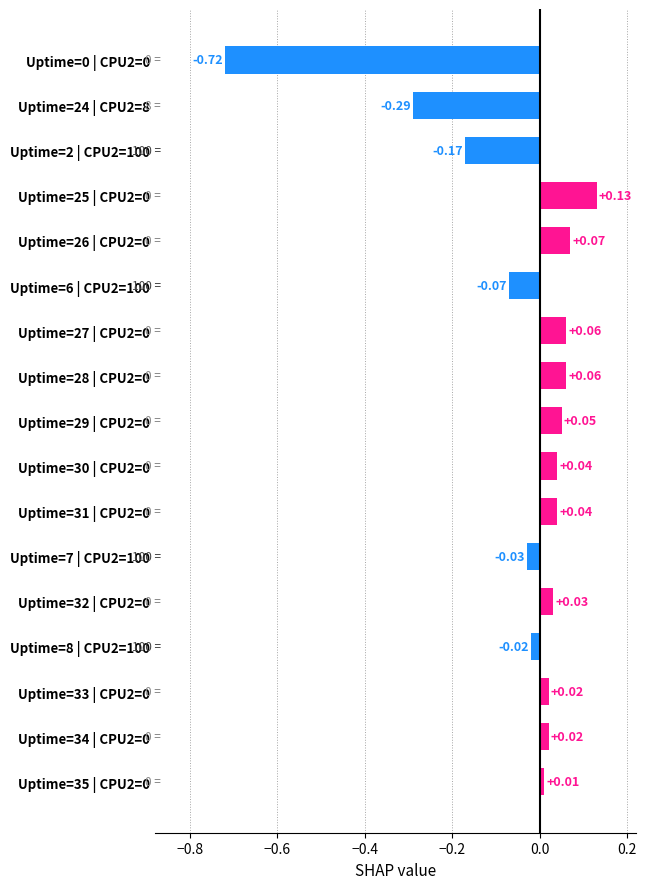

What is the sum of all values?

-0.8